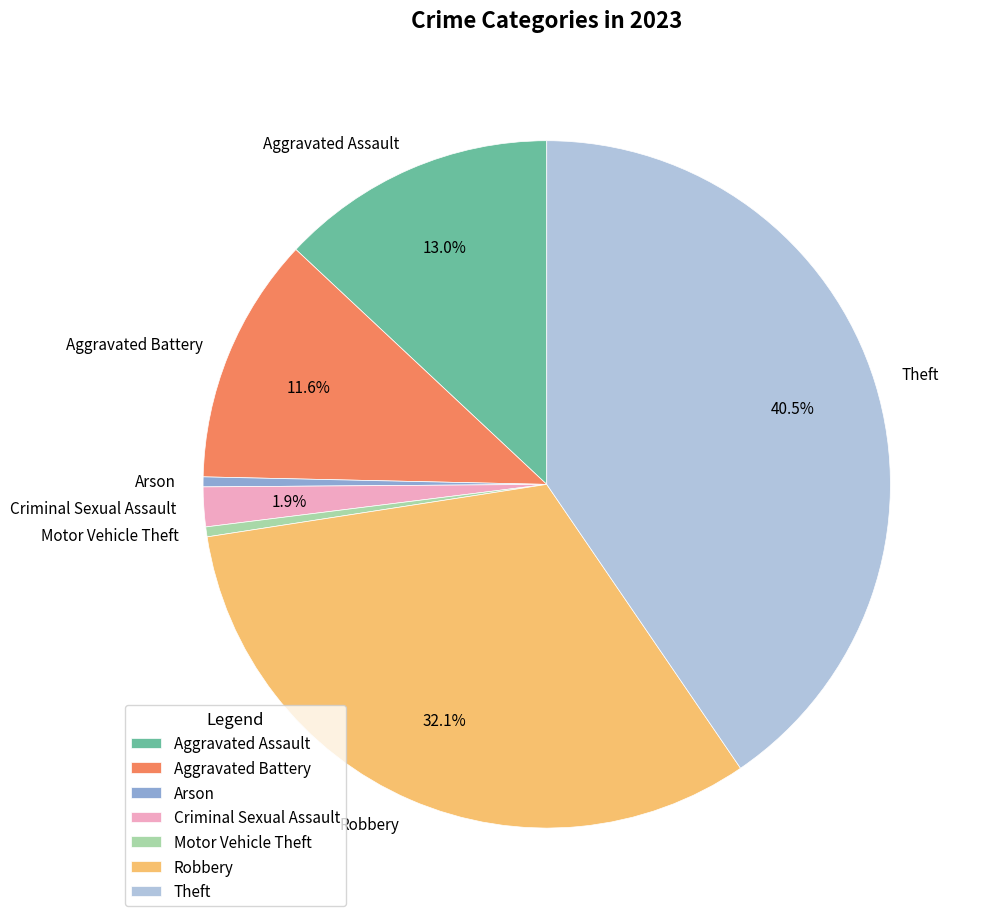

How many slices are in this pie chart?

7